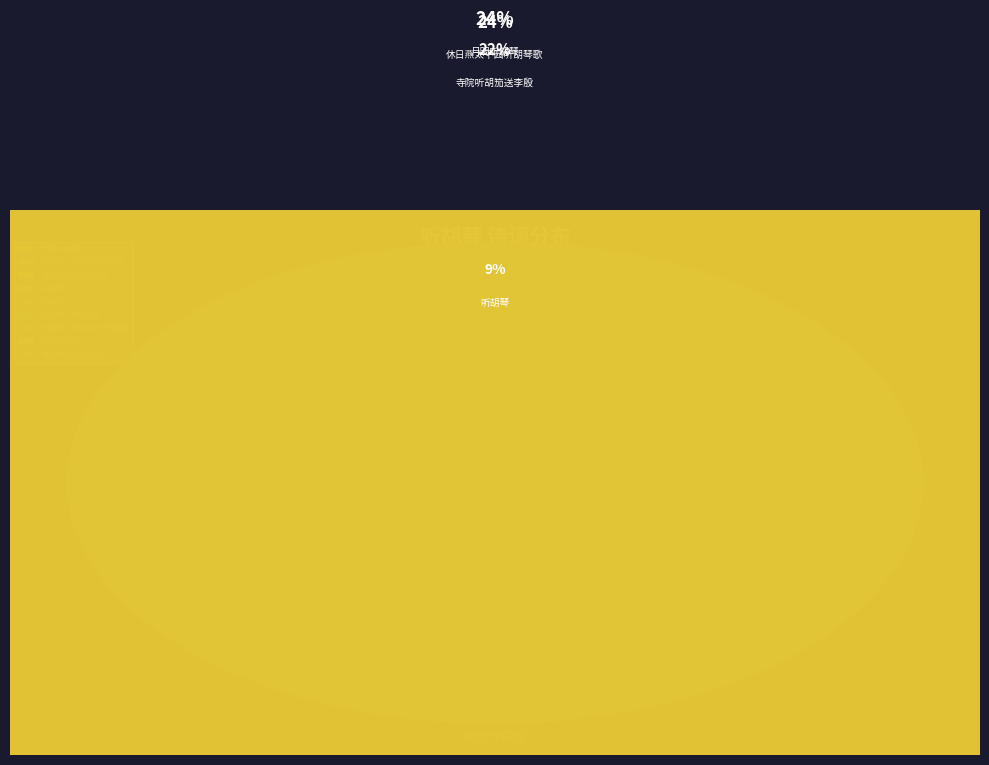

The 听胡琴 slice represents 22% of the pie. True or false?

False